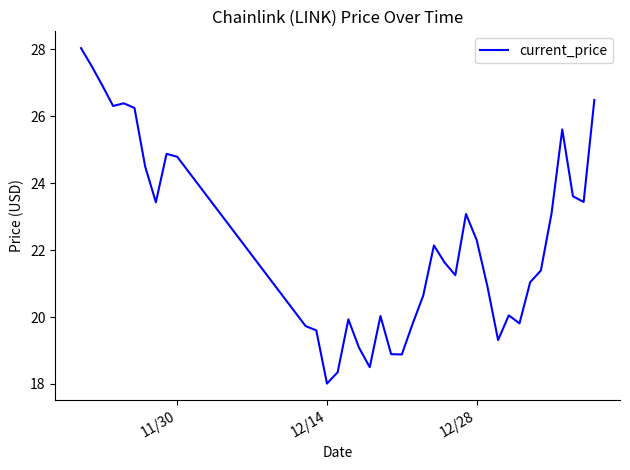

How many lines are shown in the chart?

1